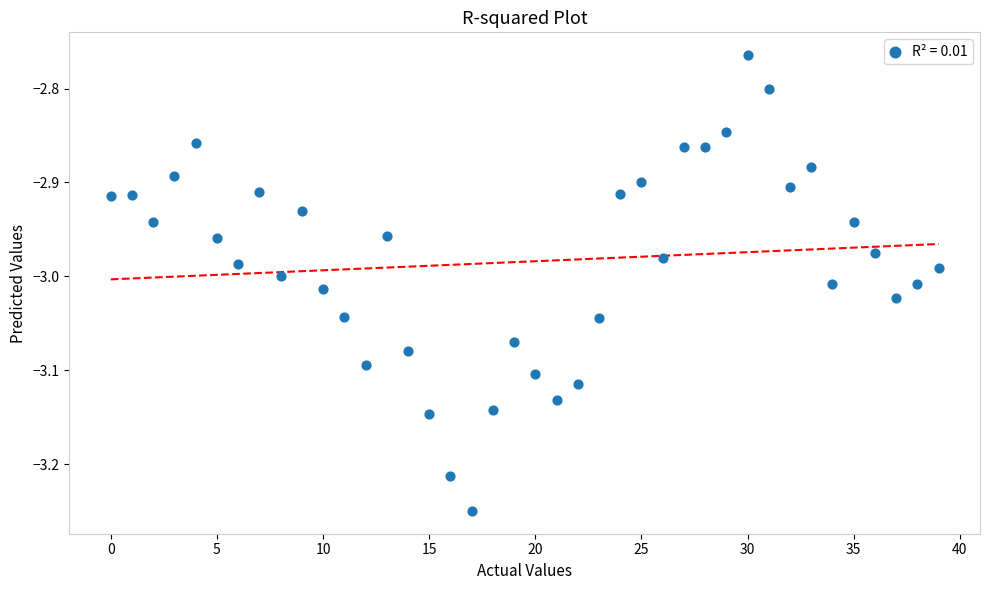

What is the range of Y values (max minus min)?

0.5